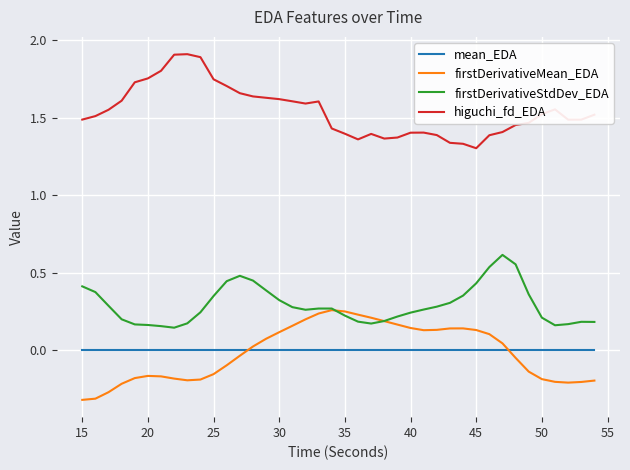

Which series ends up on top after the final intersection of firstDerivativeMean_EDA and mean_EDA?

mean_EDA